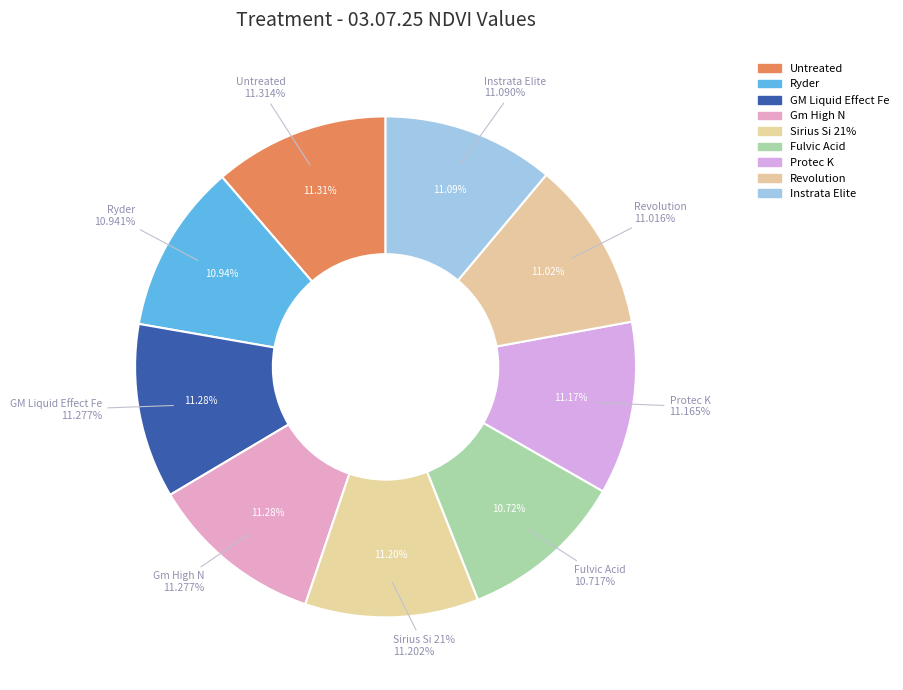

How much of the chart is everything except [5] Sirius Si 21%?

88.8%